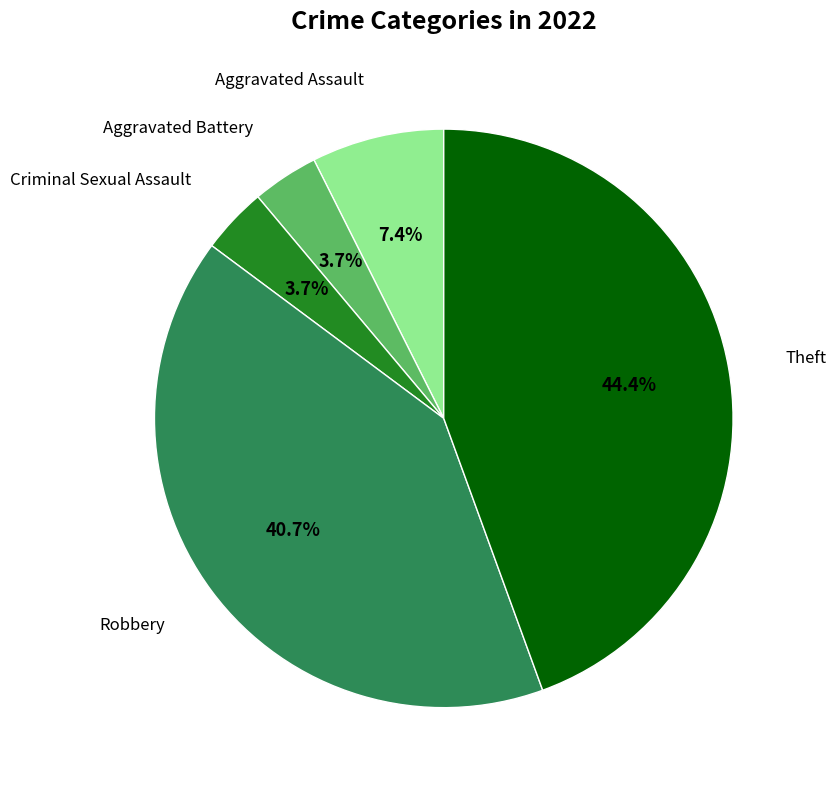

Count the number of slices in the pie.

5